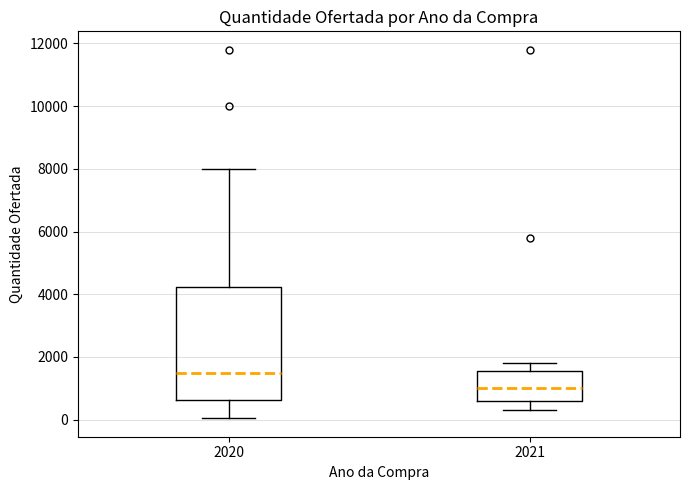

Which box is the tallest, from its lower edge to its upper edge?

2020